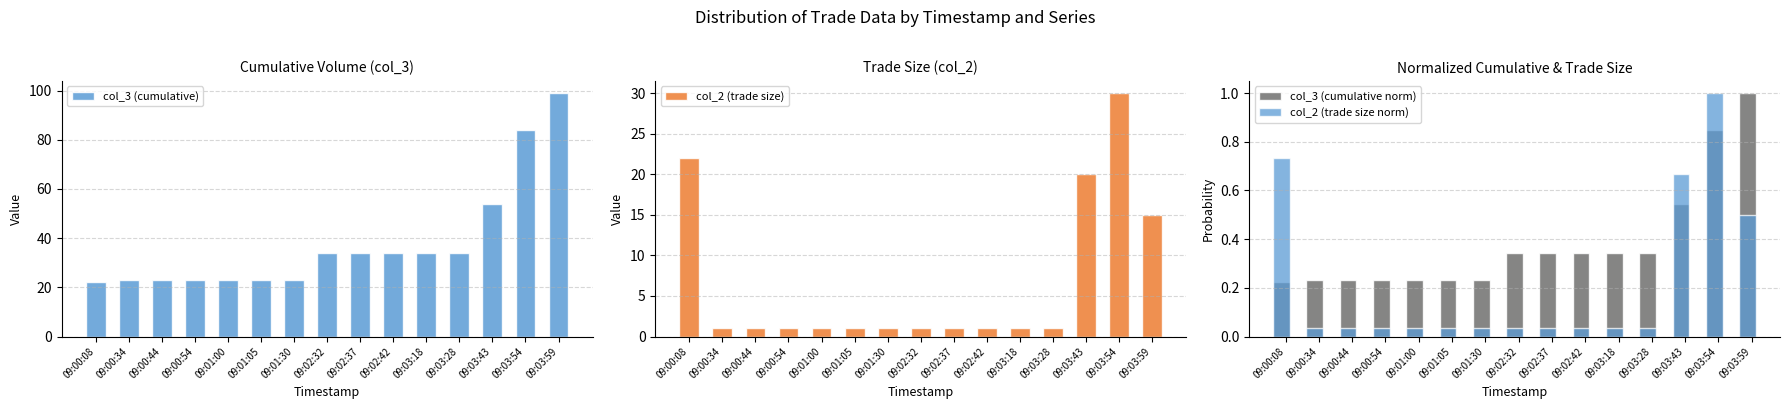

Reading left to right, list all the values displayed in this chart.

col_3 (cumulative): 22.0	23.0	23.0	23.0	23.0	23.0	23.0	34.0	34.0	34.0	34.0	34.0	54.0	84.0	99.0
col_2 (trade size): 22.0	1.0	1.0	1.0	1.0	1.0	1.0	1.0	1.0	1.0	1.0	1.0	20.0	30.0	15.0
col_3 (cumulative norm): 0.2	0.2	0.2	0.2	0.2	0.2	0.2	0.3	0.3	0.3	0.3	0.3	0.5	0.8	1.0
col_2 (trade size norm): 0.7	0.0	0.0	0.0	0.0	0.0	0.0	0.0	0.0	0.0	0.0	0.0	0.7	1.0	0.5